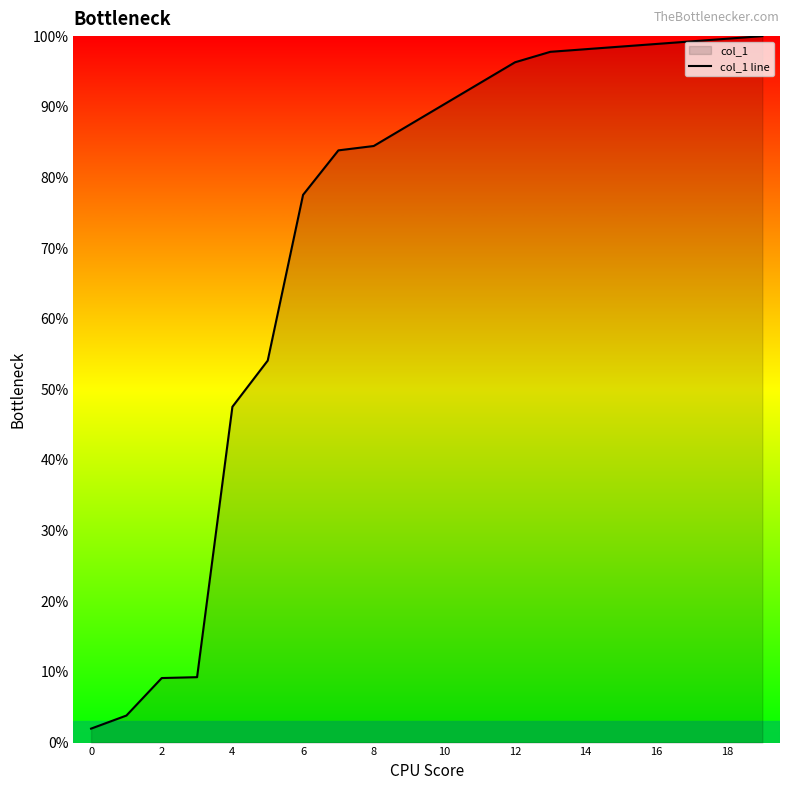

What is the sum of all values?

1431.2